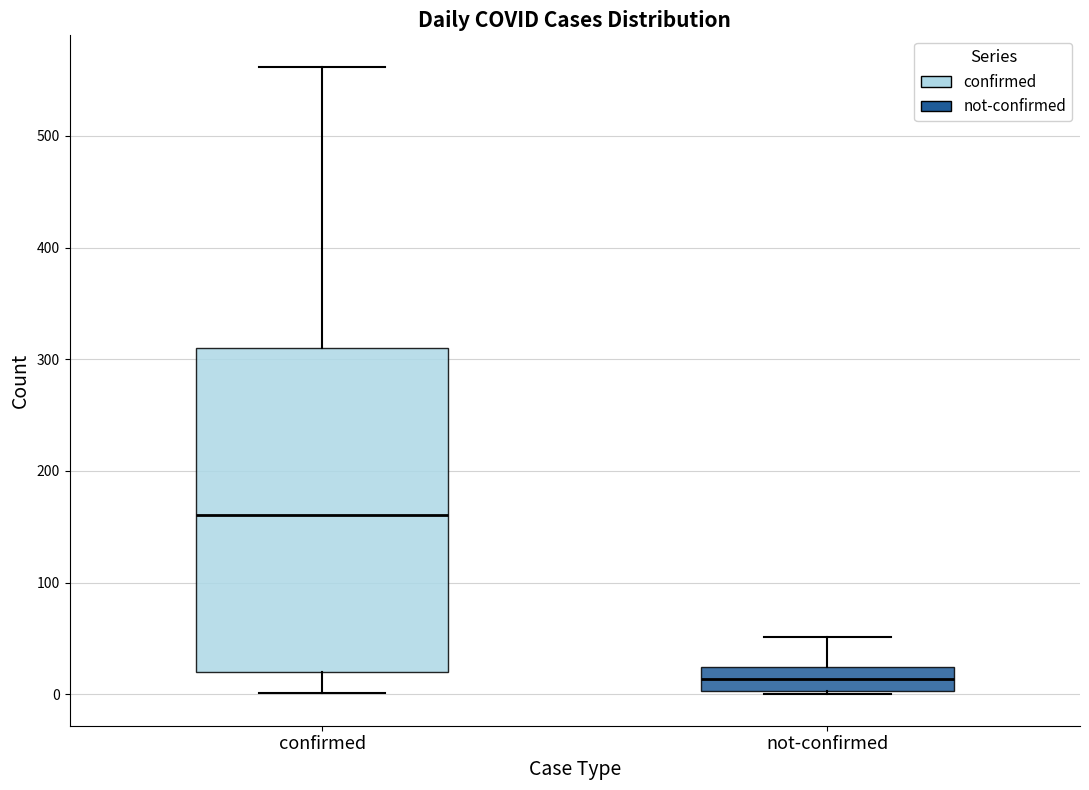

Which box has the highest median line?

confirmed